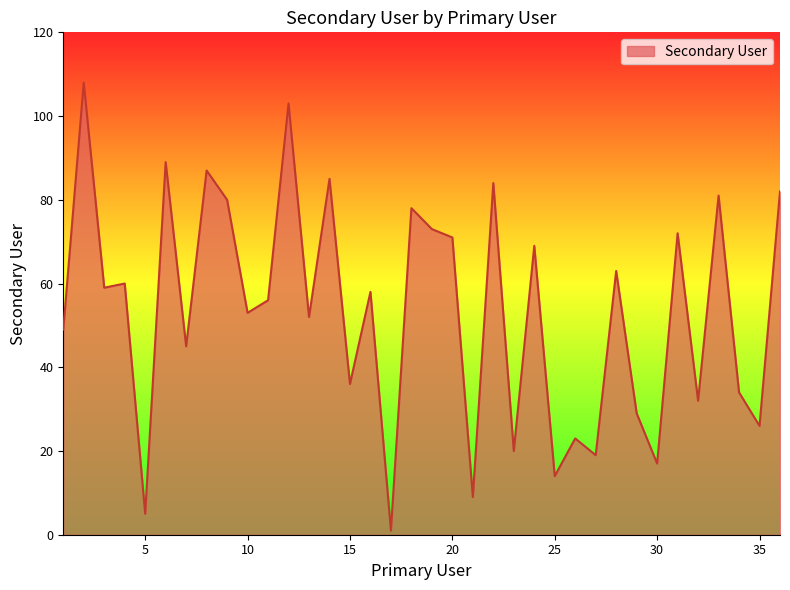

What is the difference between the maximum and minimum values?

107